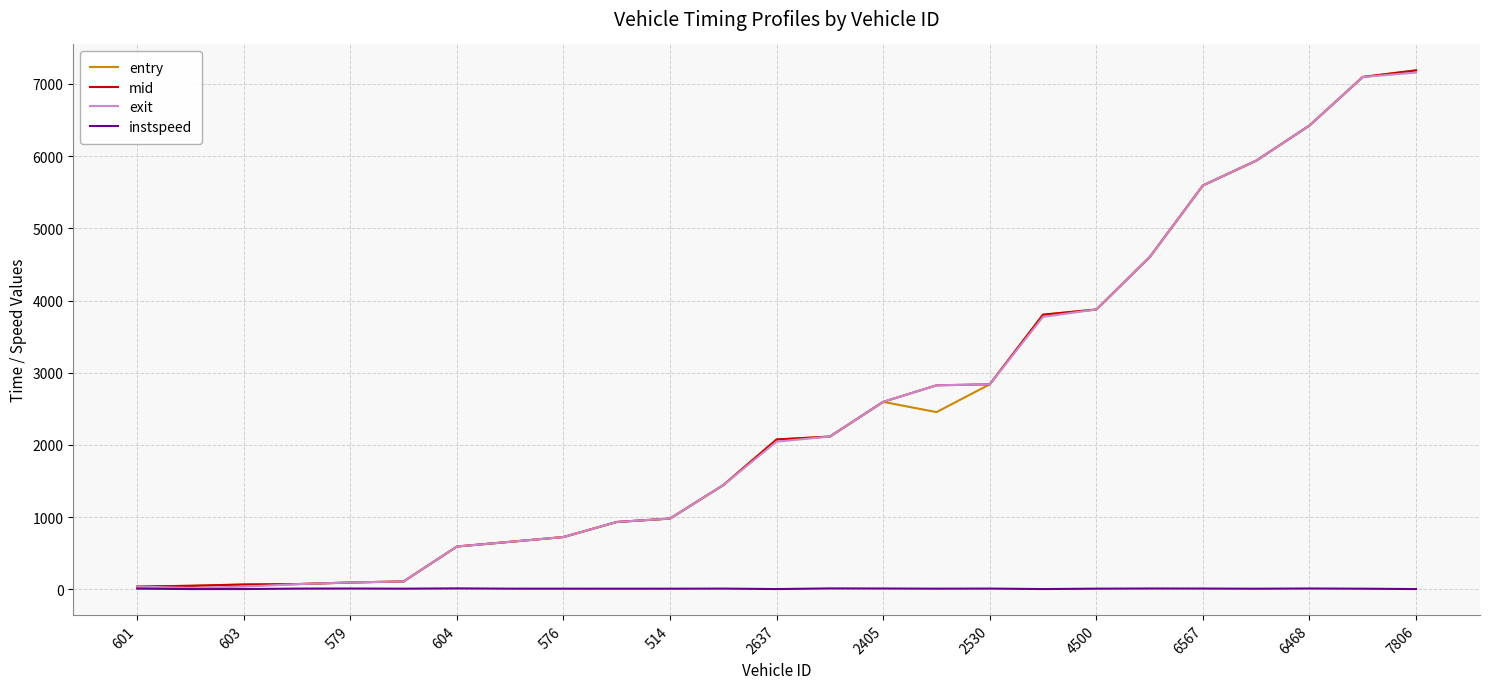

What is the highest value of the exit series?

7157.0